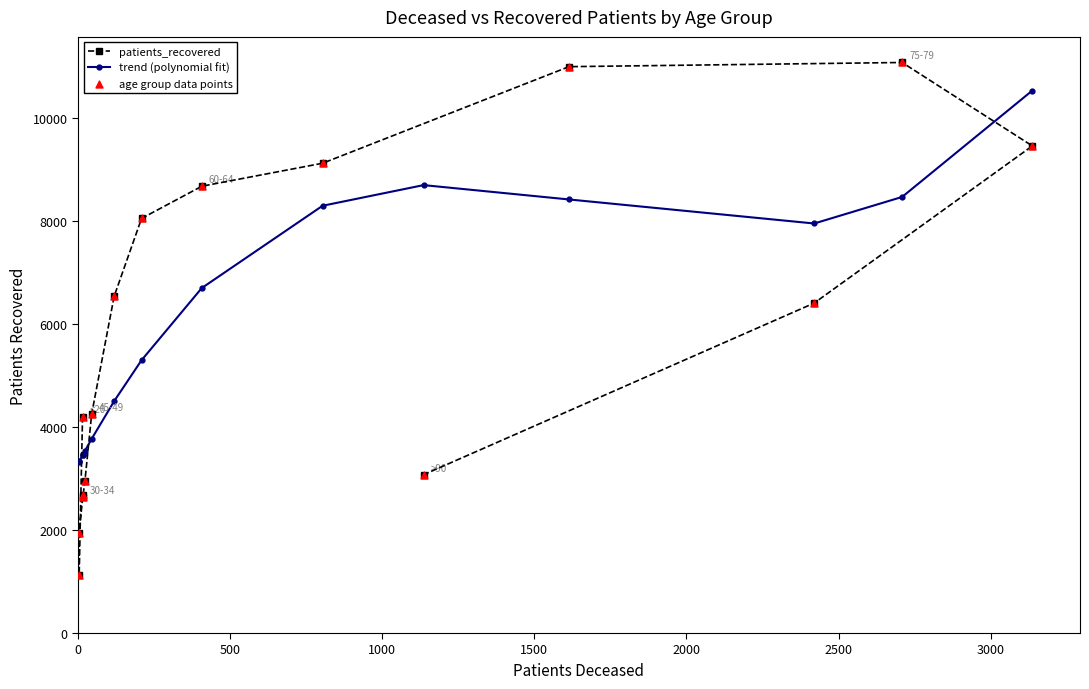

Which series reaches the minimum Y coordinate?

patients_recovered